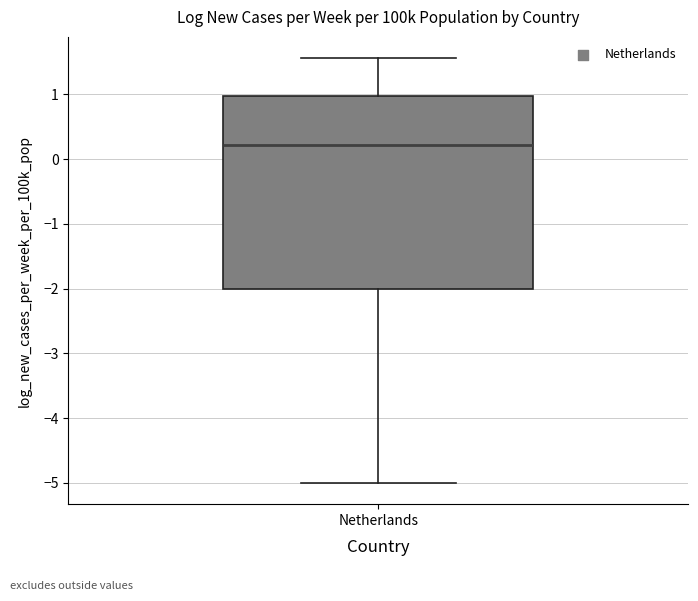

Transcribe this box plot: give where the median line is, the range the box spans, and where the two whiskers end, as read against the y-axis. The values are not printed on the chart, so give them approximately, as read against the axis.

median 0.2, box -2.0 to 1.0, whiskers -5.0 to 1.6